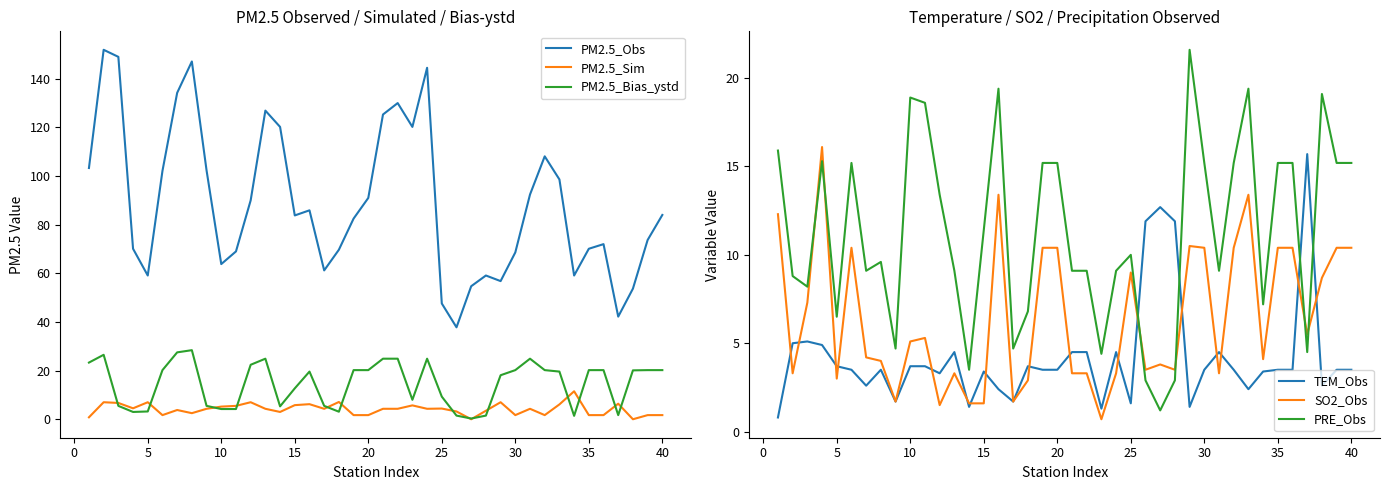

What value does the PM2.5_Obs series have at 15?

83.8